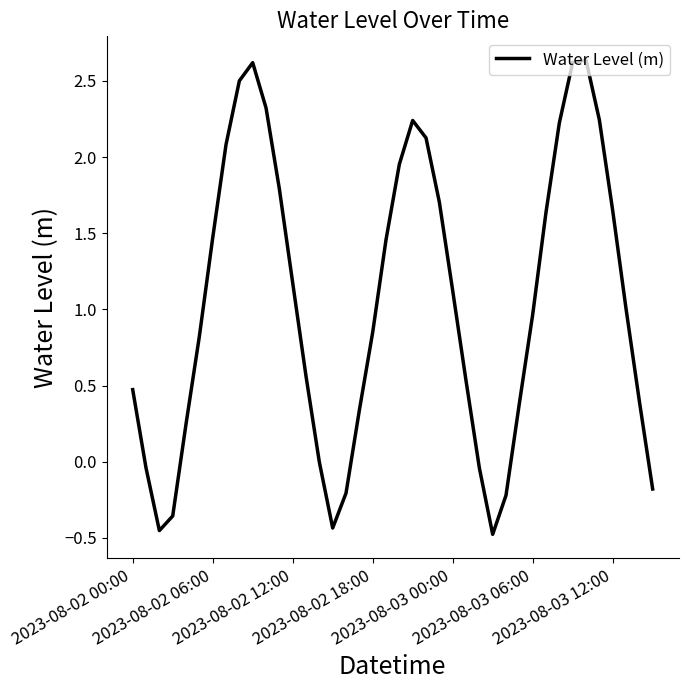

What is the difference between the maximum and minimum values?

3.1